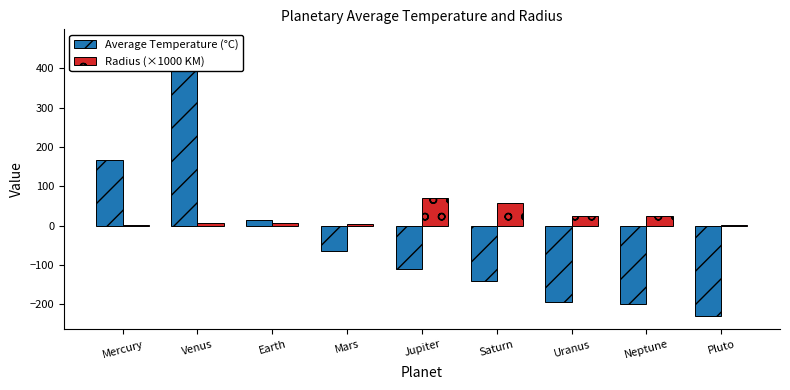

What is the difference between the maximum and minimum values in the Average Temperature (°C) series?

693.0